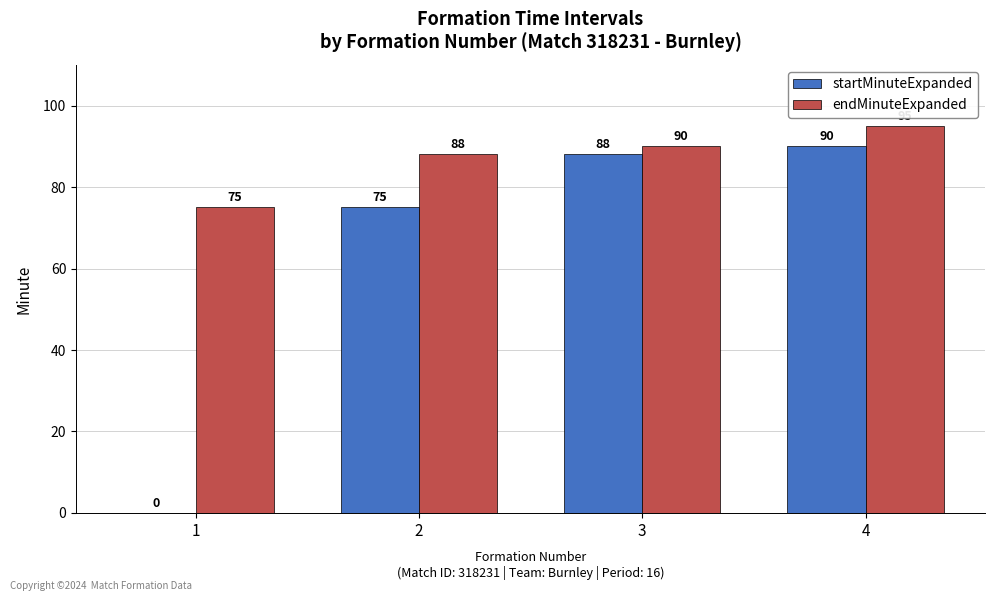

True or false: startMinuteExpanded has a value of 117 at 3.

False